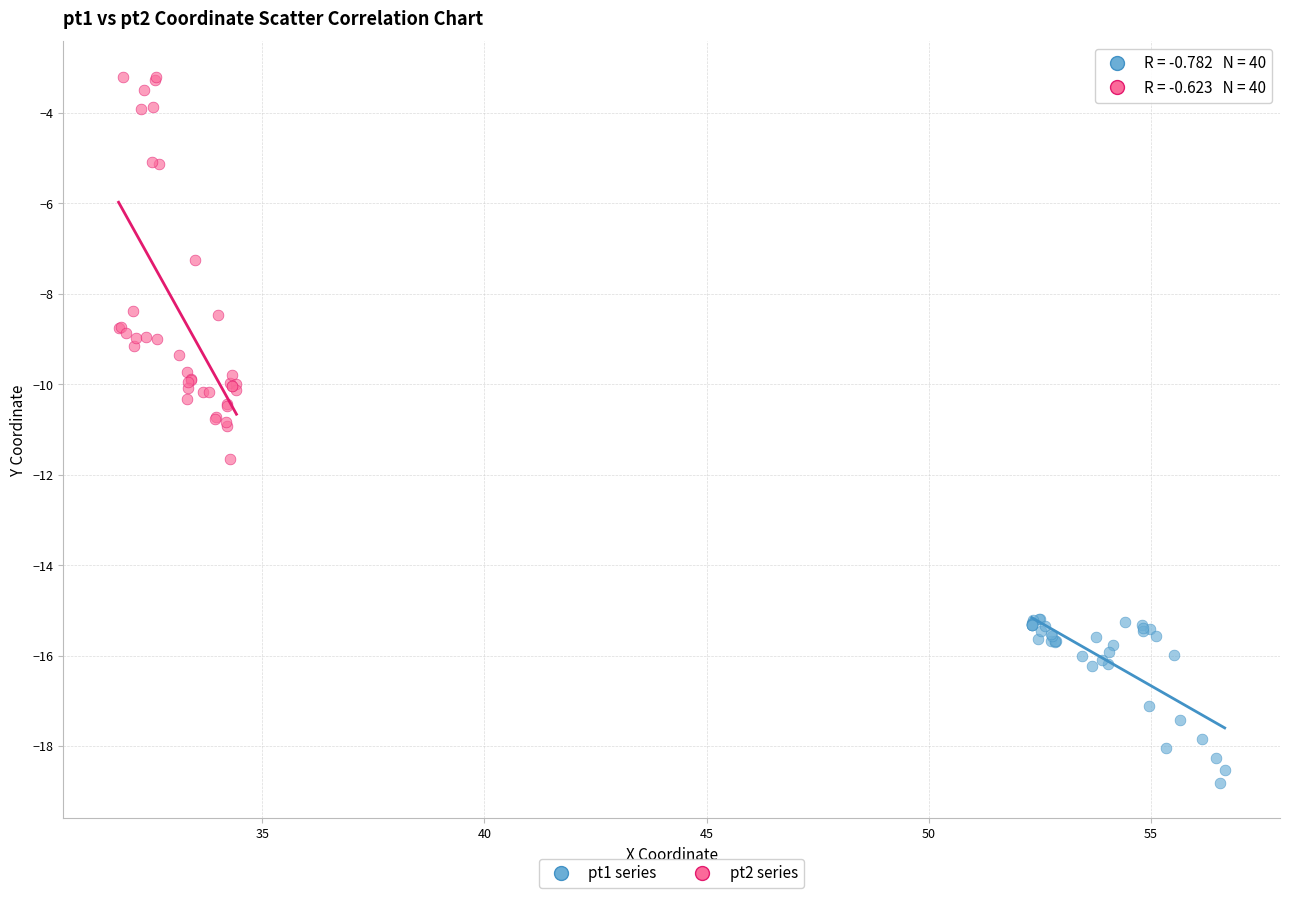

Which series has the largest Y range (max minus min)?

pt2 series